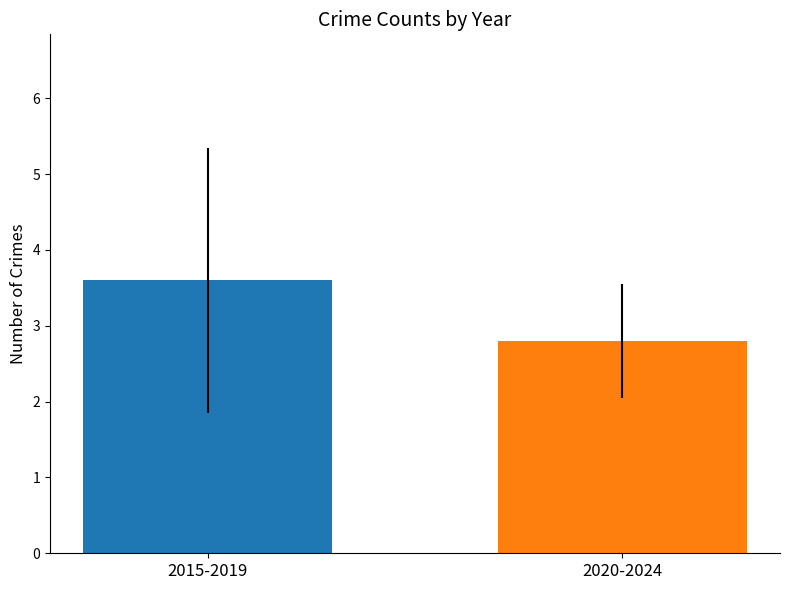

What is the smallest value displayed?

2.8